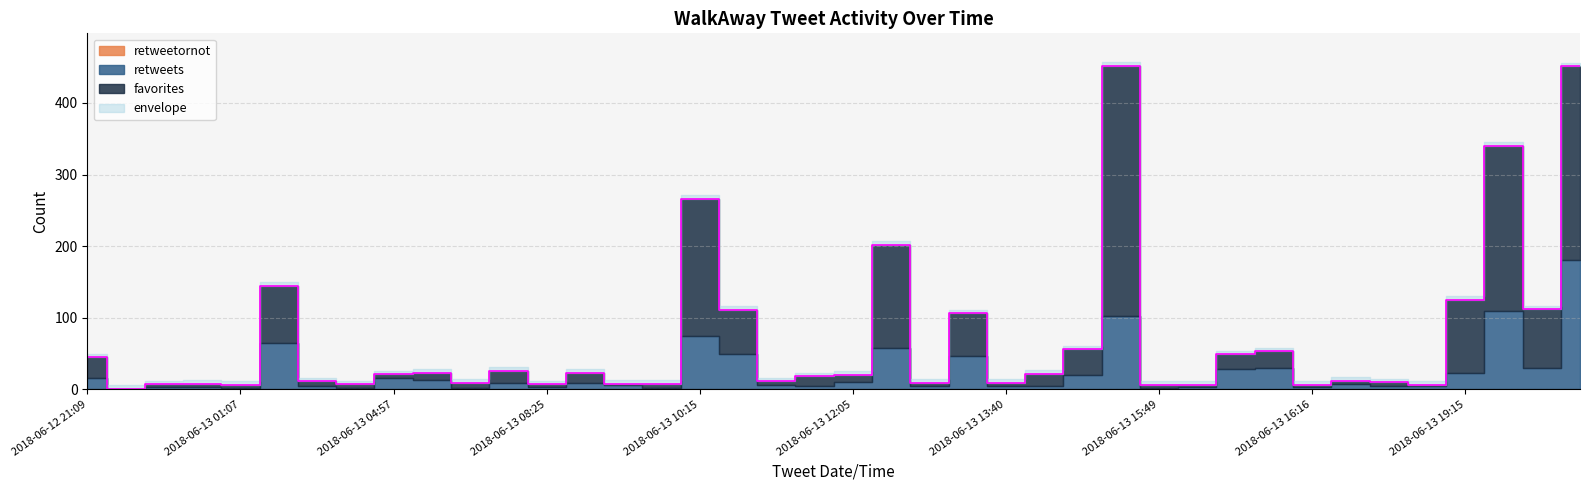

What is the total value across all series at 2018-06-13 13:40?

9